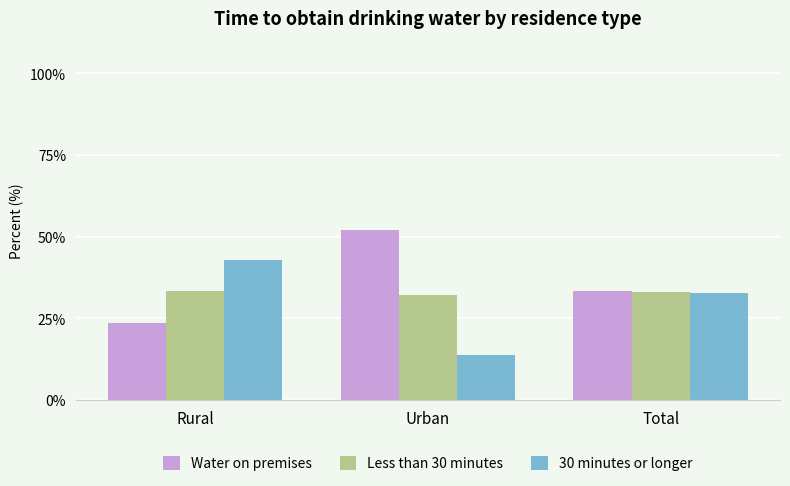

Count the number of categories in the chart.

3